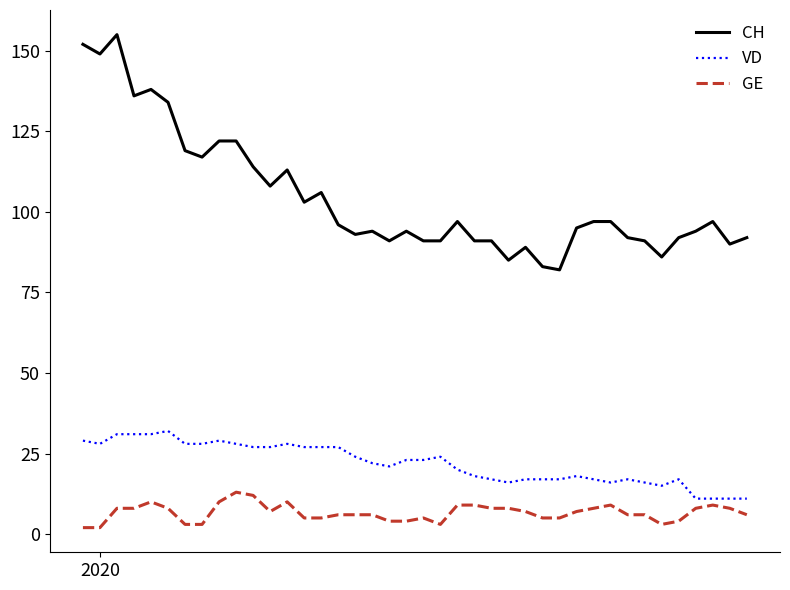

What is the difference between the maximum and minimum values in the VD series?

21